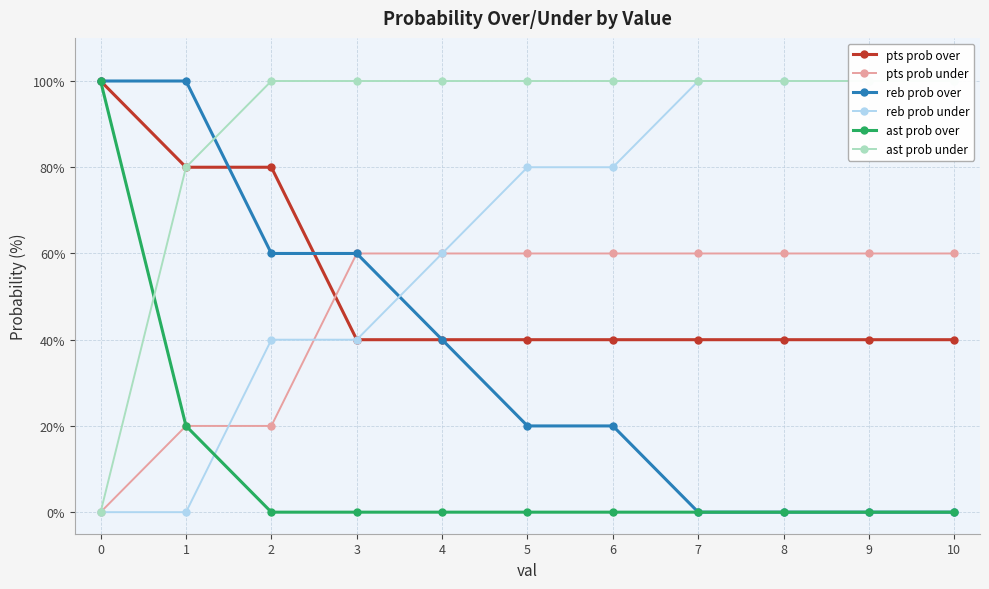

Does the chart display data point markers on the line(s)?

Yes